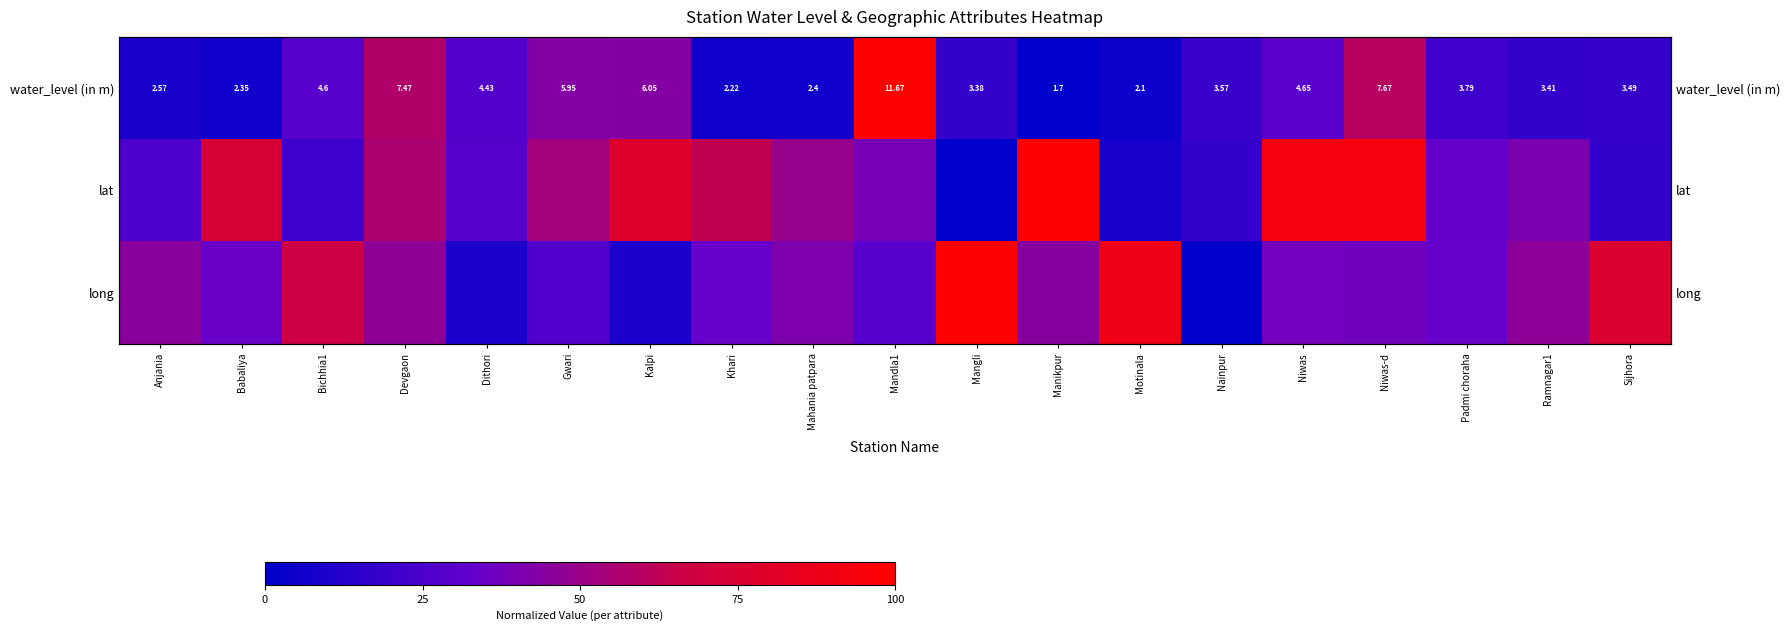

How many values in lat are above zero?

18